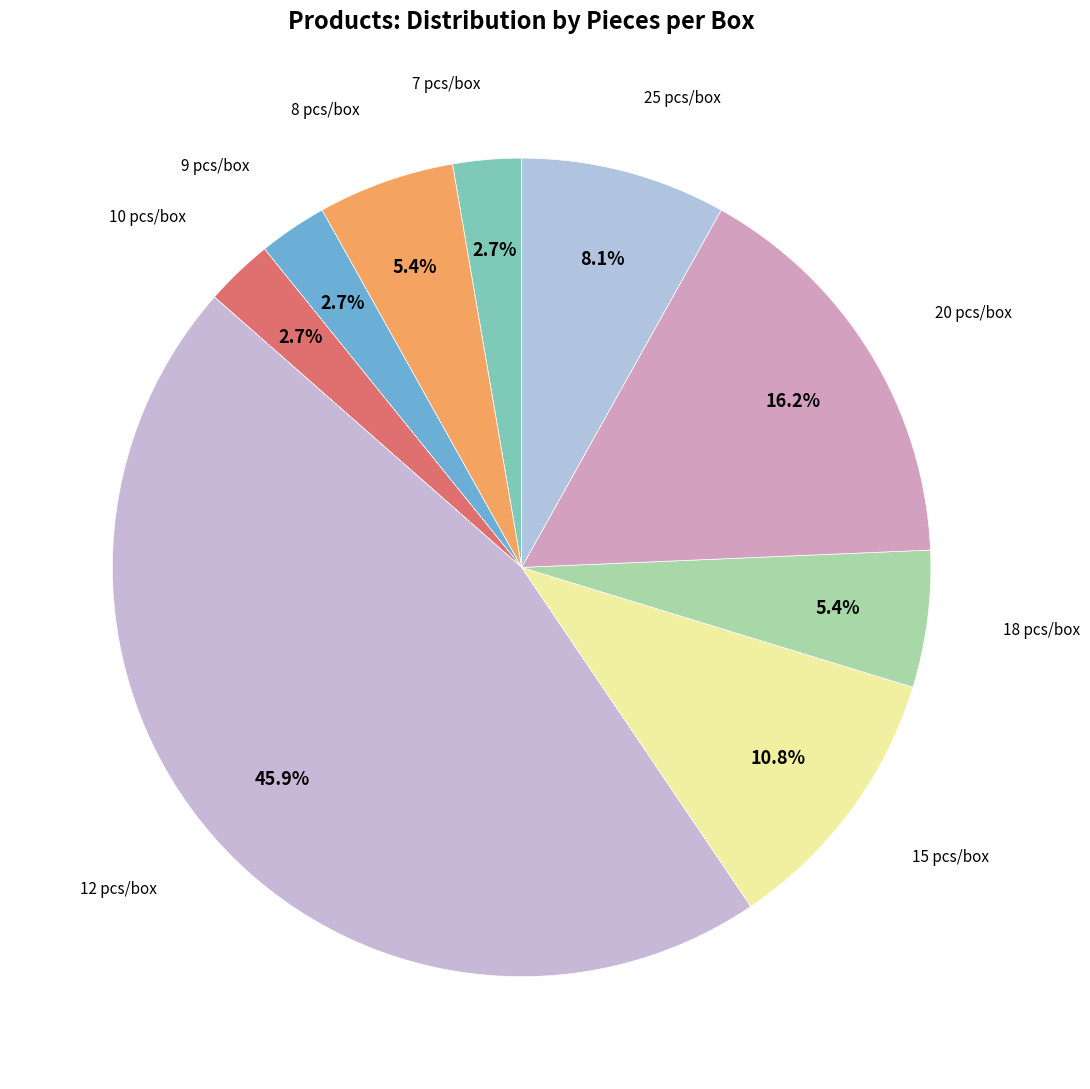

Approximately how many times larger is the value at 20 pcs/box compared to 25 pcs/box?

2.0